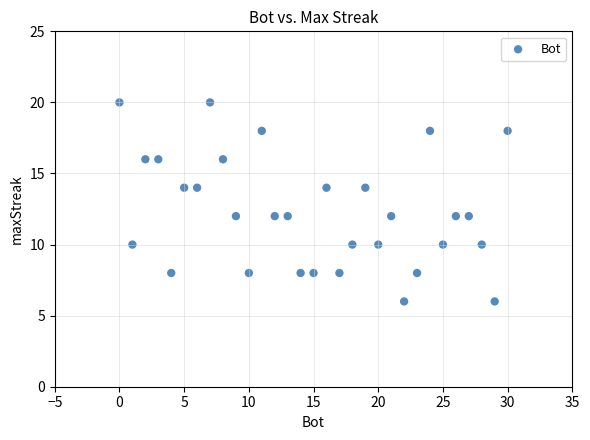

What is the range of Y values (max minus min)?

14